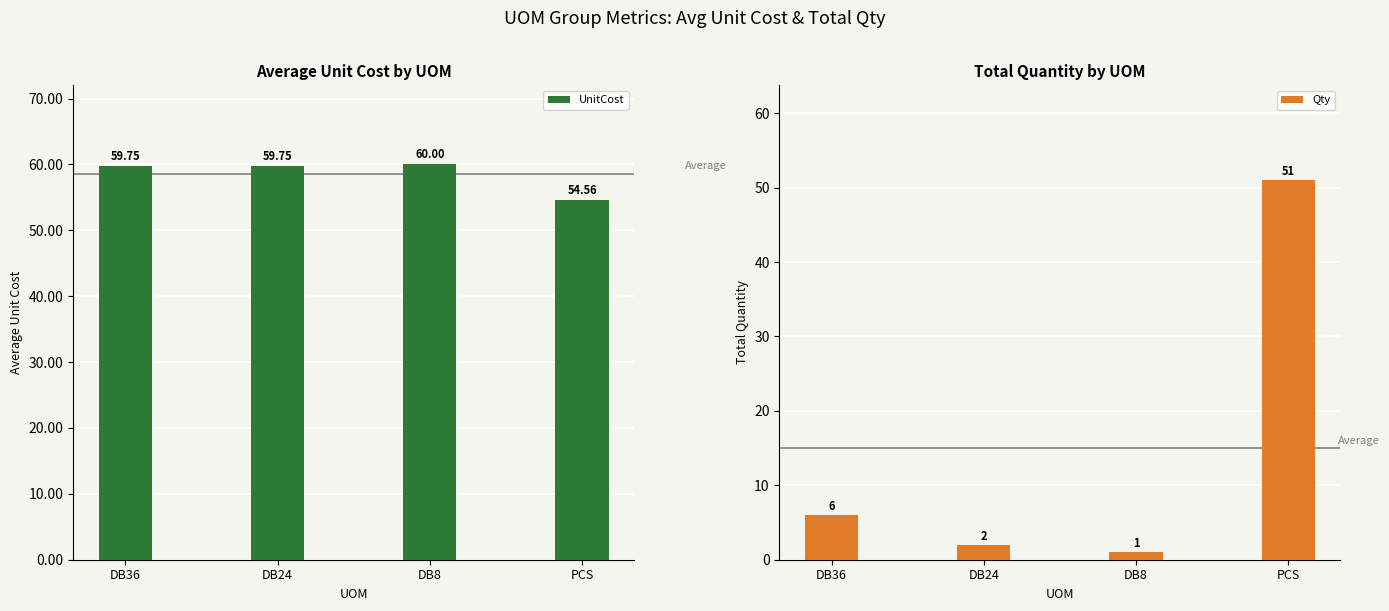

Which has a higher value, DB24 or DB8?

DB8